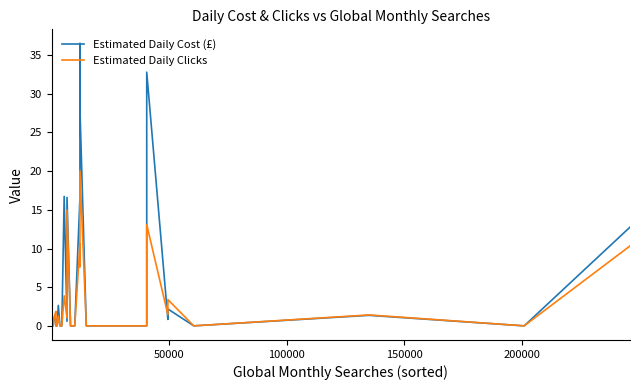

What is the value of the Estimated Daily Clicks point at the 40th from the left?

10.3